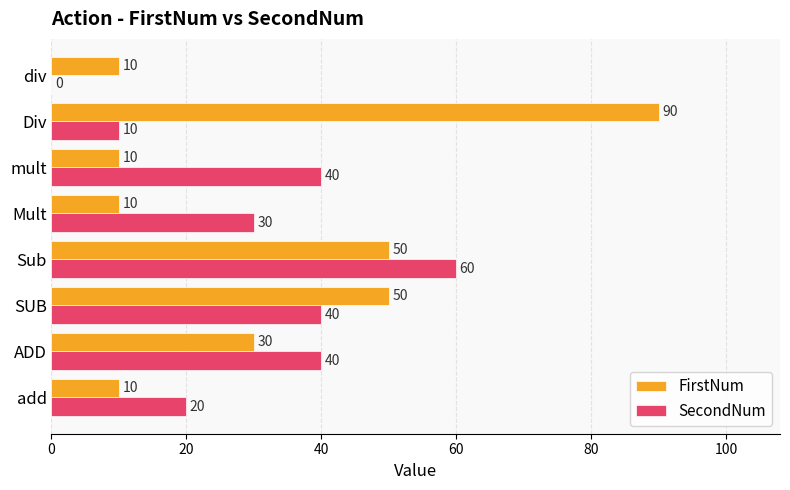

What is the approximate value of SecondNum at Mult?

30